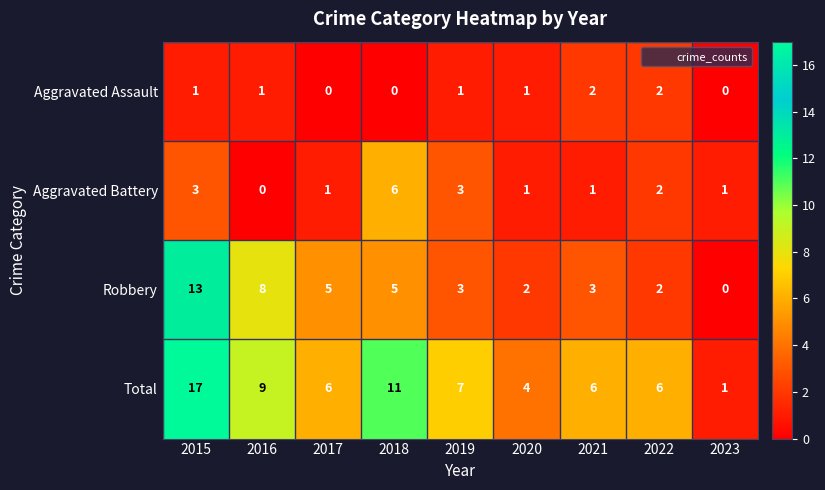

What is the total value across all series at 2015?

34